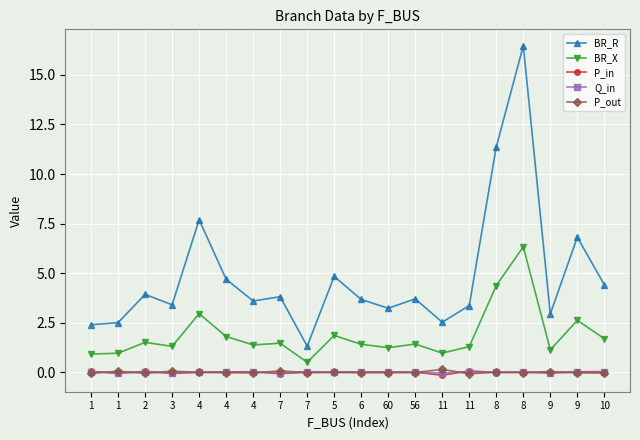

How many distinct data groups are displayed?

5